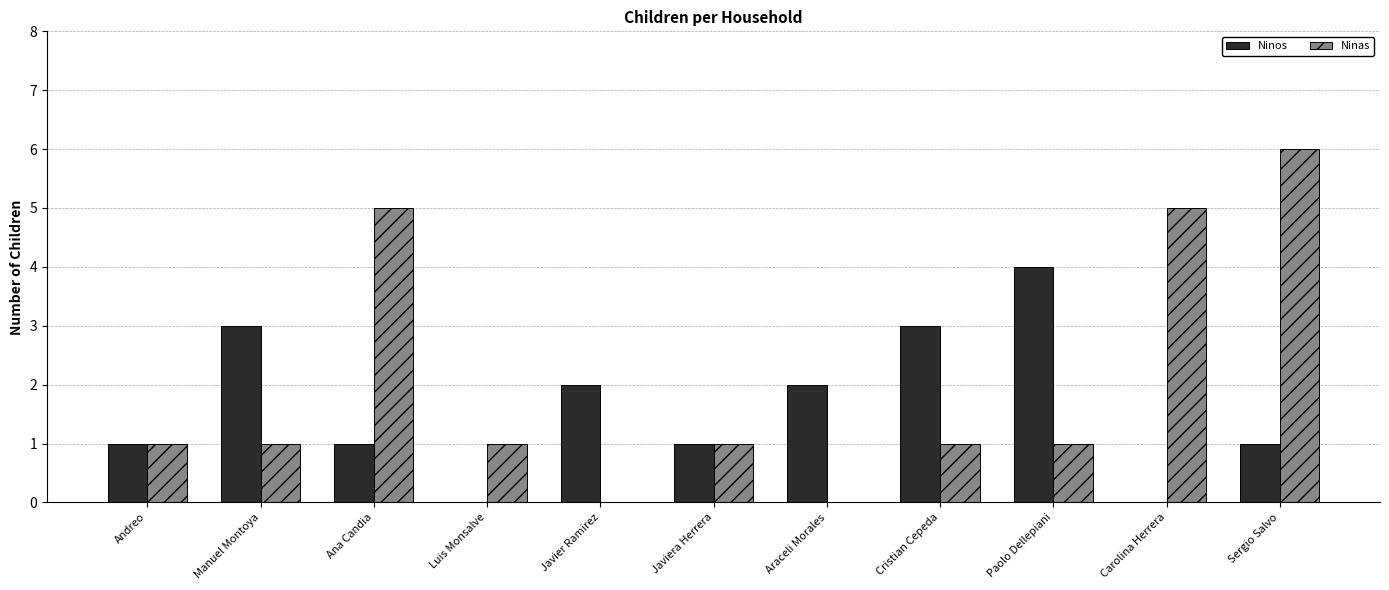

Reading left to right, list all the values displayed in this chart.

Ninos: Andreo=1	Manuel Montoya=3	Ana Candia=1	Luis Monsalve=0	Javier Ramirez=2	Javiera Herrera=1	Araceli Morales=2	Cristian Cepeda=3	Paolo Dellepiani=4	Carolina Herrera=0	Sergio Salvo=1
Ninas: Andreo=1	Manuel Montoya=1	Ana Candia=5	Luis Monsalve=1	Javier Ramirez=0	Javiera Herrera=1	Araceli Morales=0	Cristian Cepeda=1	Paolo Dellepiani=1	Carolina Herrera=5	Sergio Salvo=6